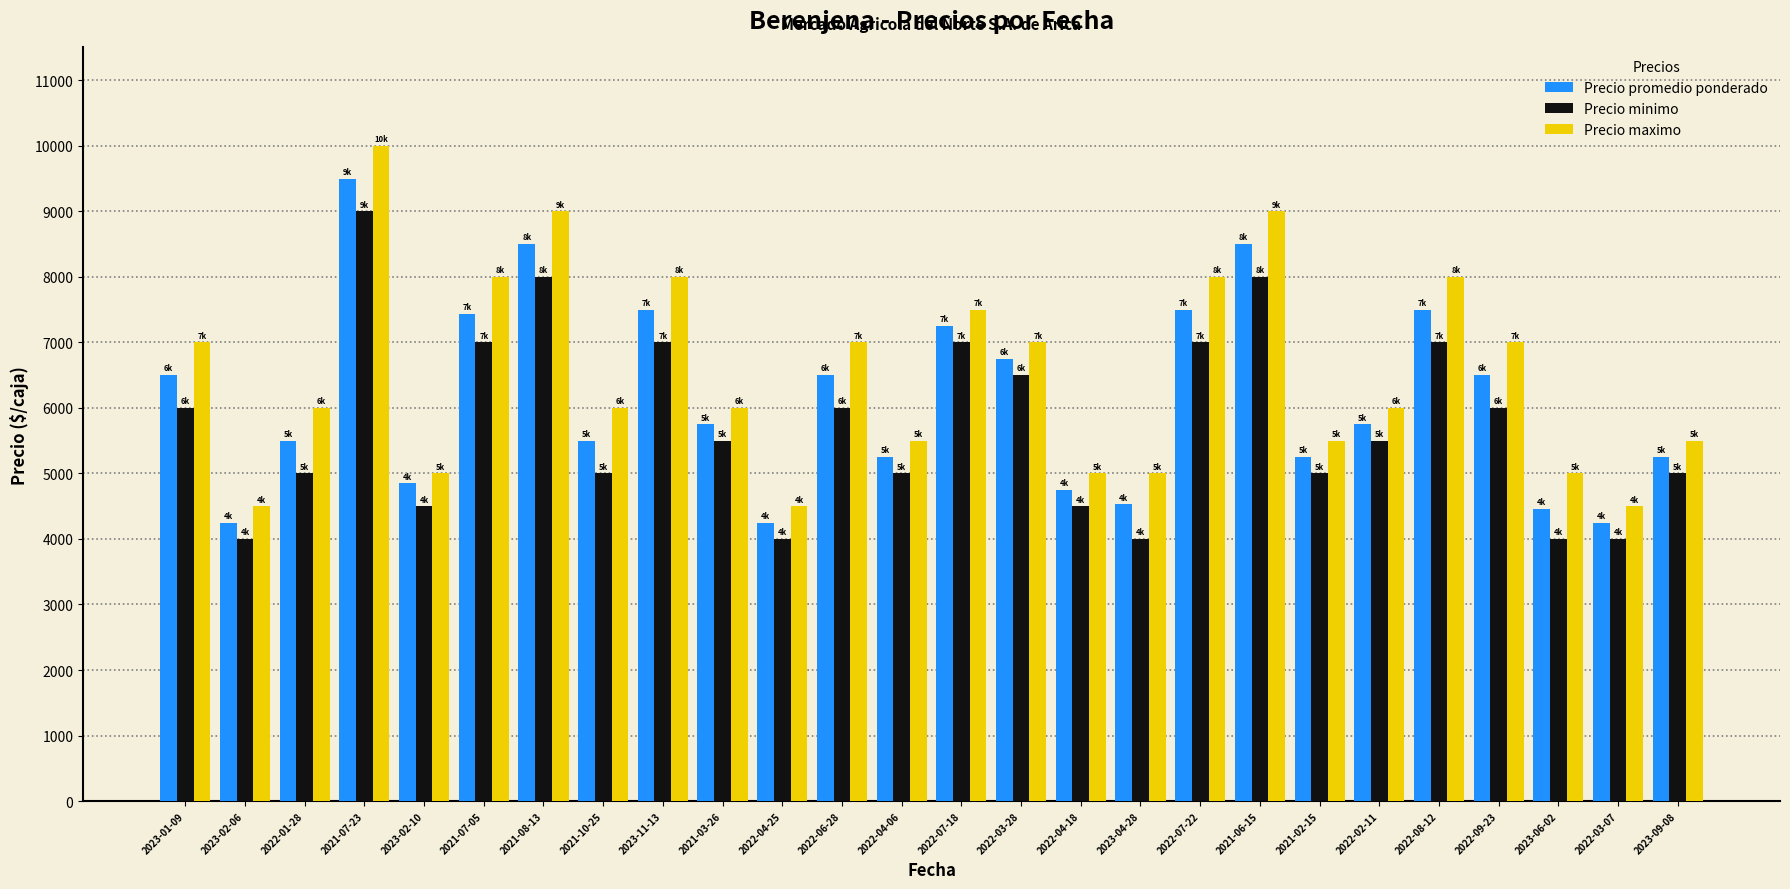

What is the sum of the Precio maximo values at 2022-06-28 and 2021-06-15?

16000